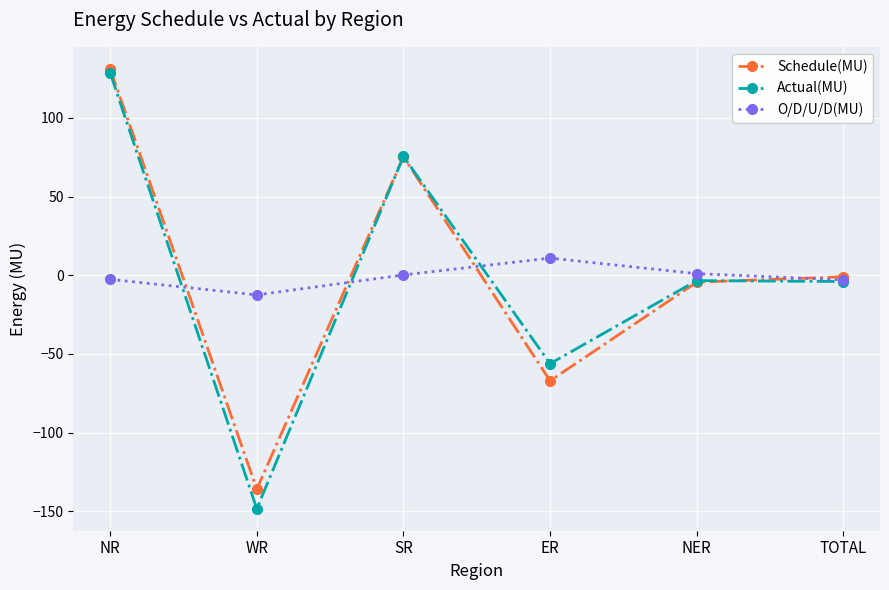

Where does the O/D/U/D(MU) series first go above 0?

SR